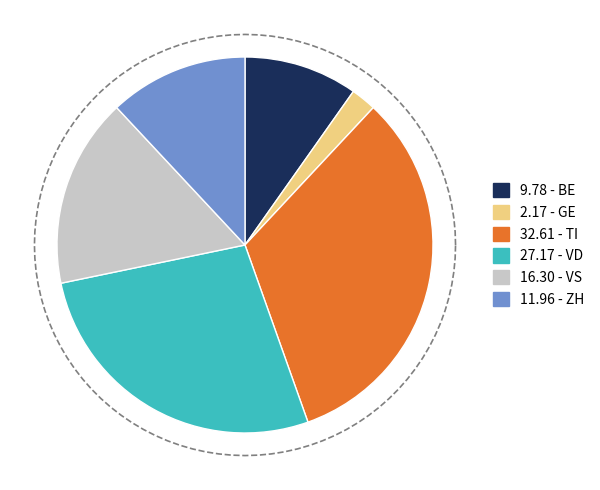

What percentage is the ZH slice, to the nearest percent?

12%